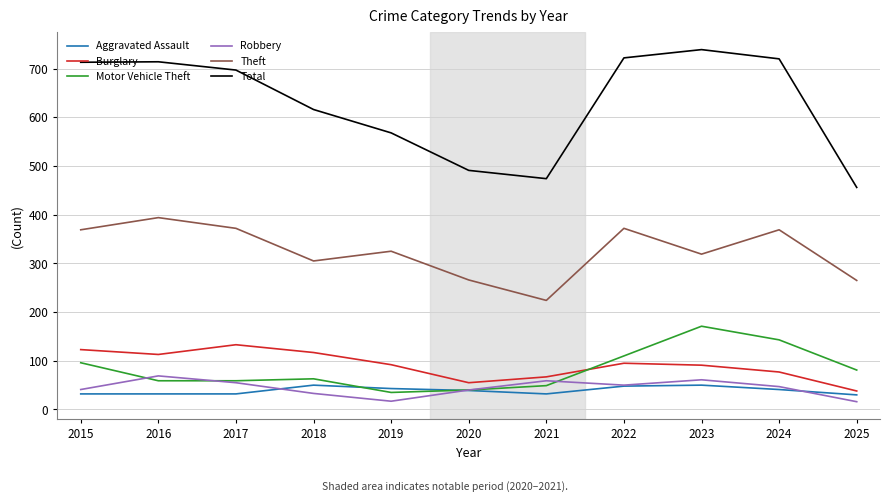

Which category has the highest value in the Theft series?

2016